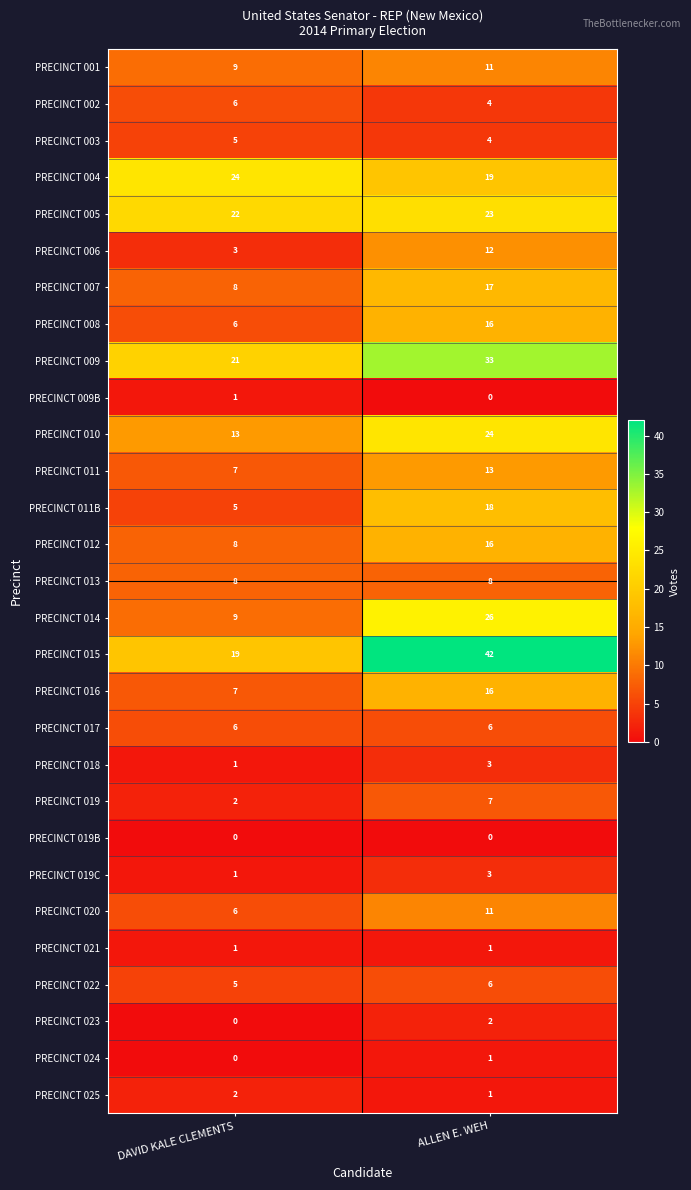

What is the difference between the highest and lowest values at ALLEN E. WEH?

42